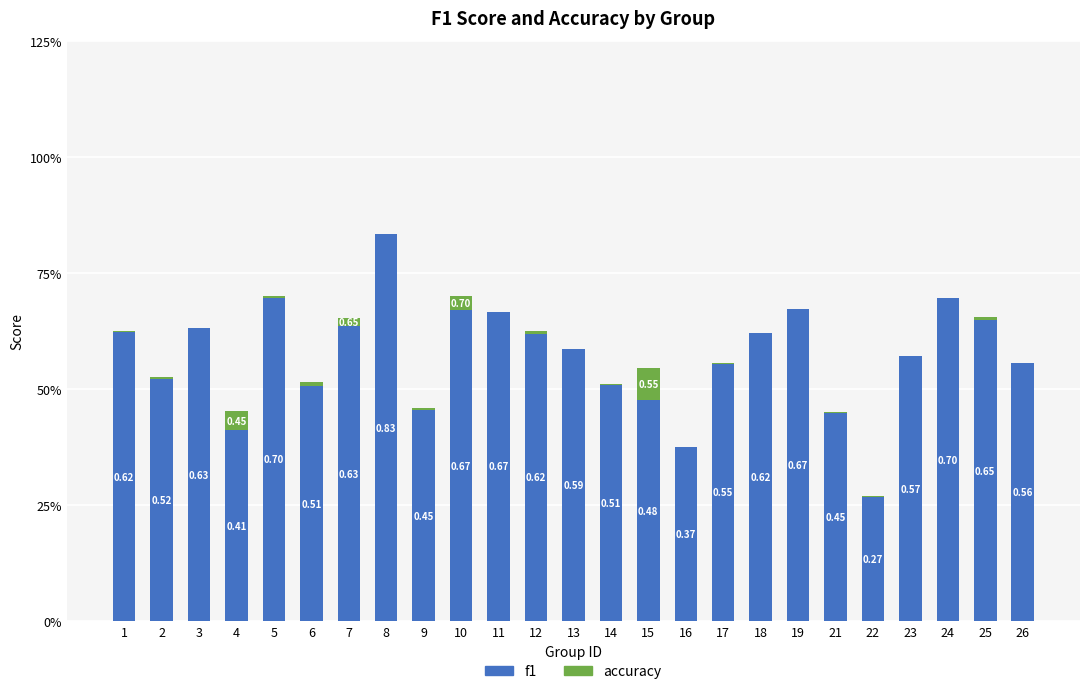

Are the bars horizontal?

No